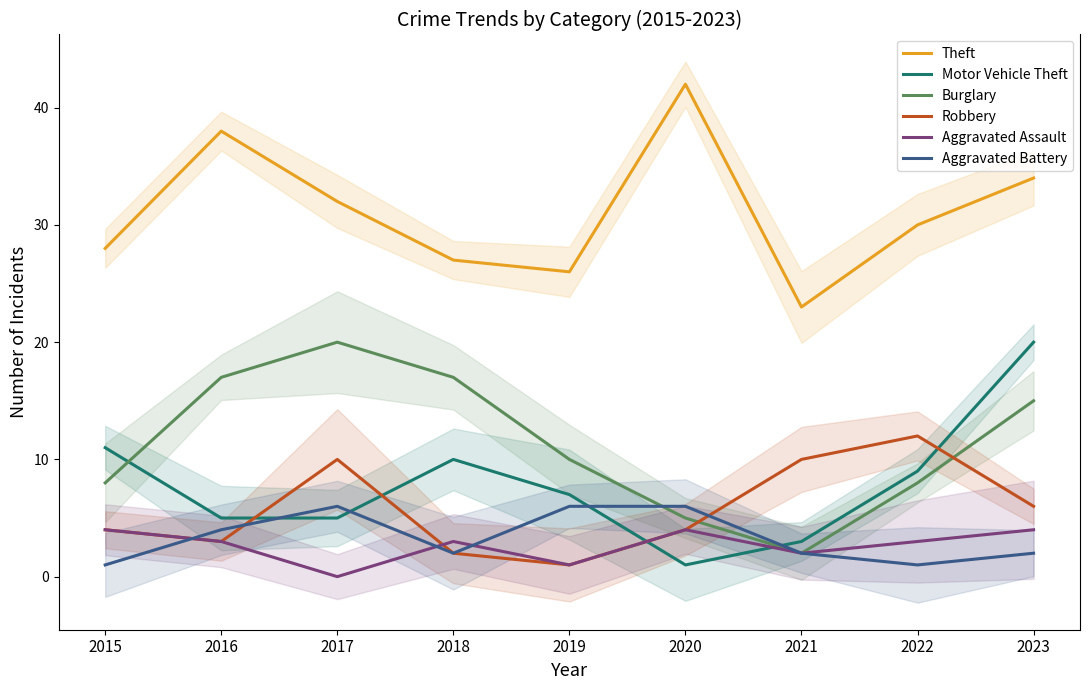

How many data points in Aggravated Battery are above 2?

4